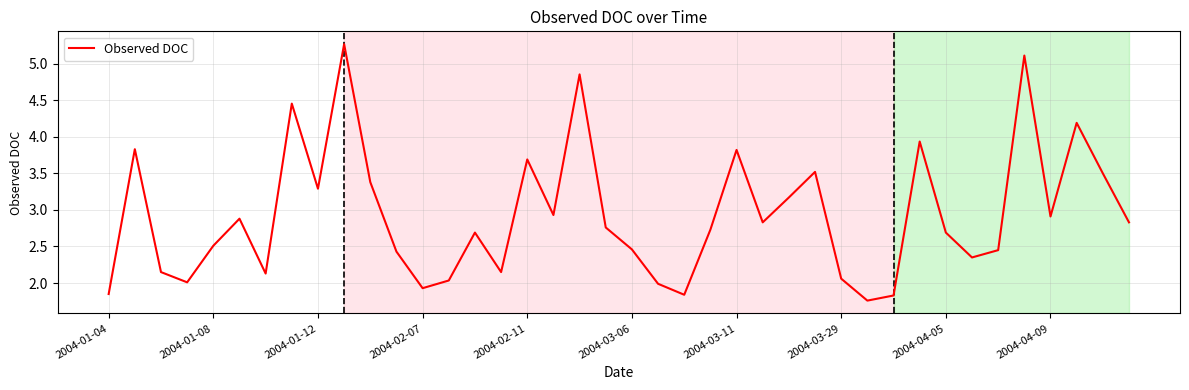

What is the average value?

2.9